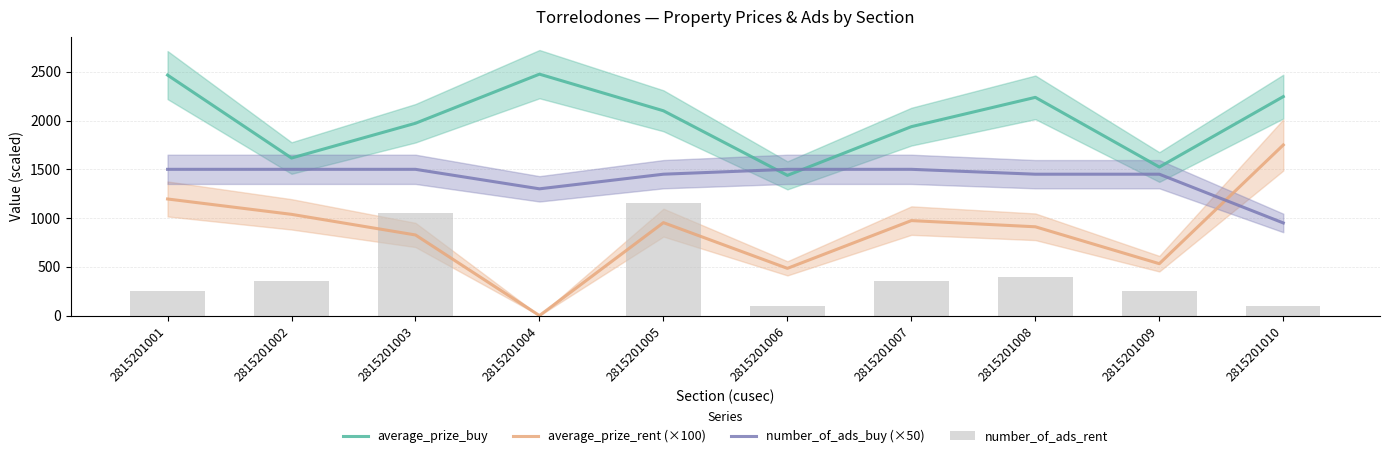

At how many categories does at least one series exceed 1285?

10